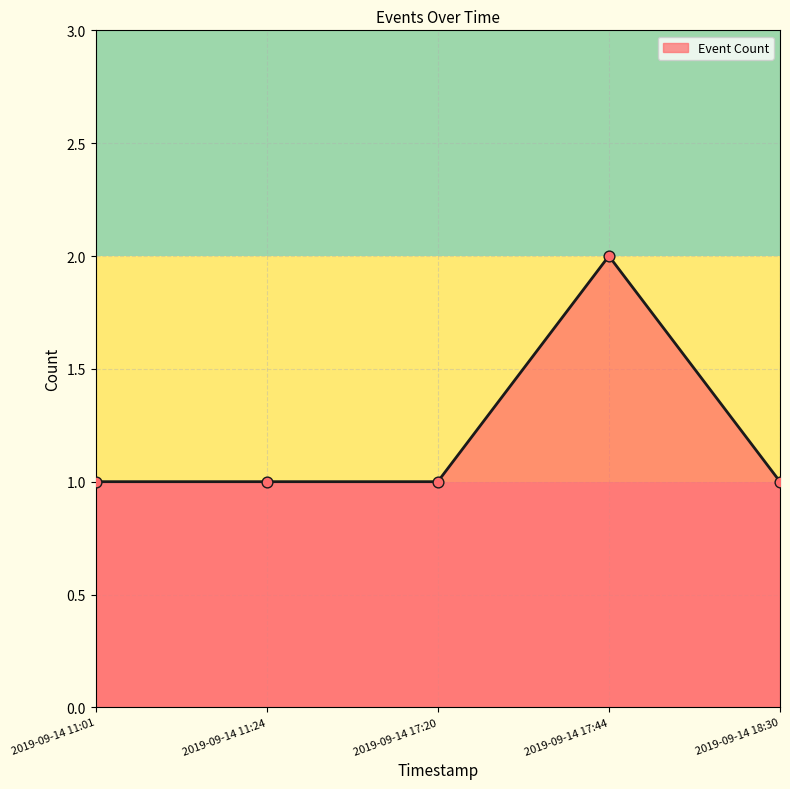

Approximately how many times larger is the value at 2019-09-14 11:24 compared to 2019-09-14 18:30?

1.0